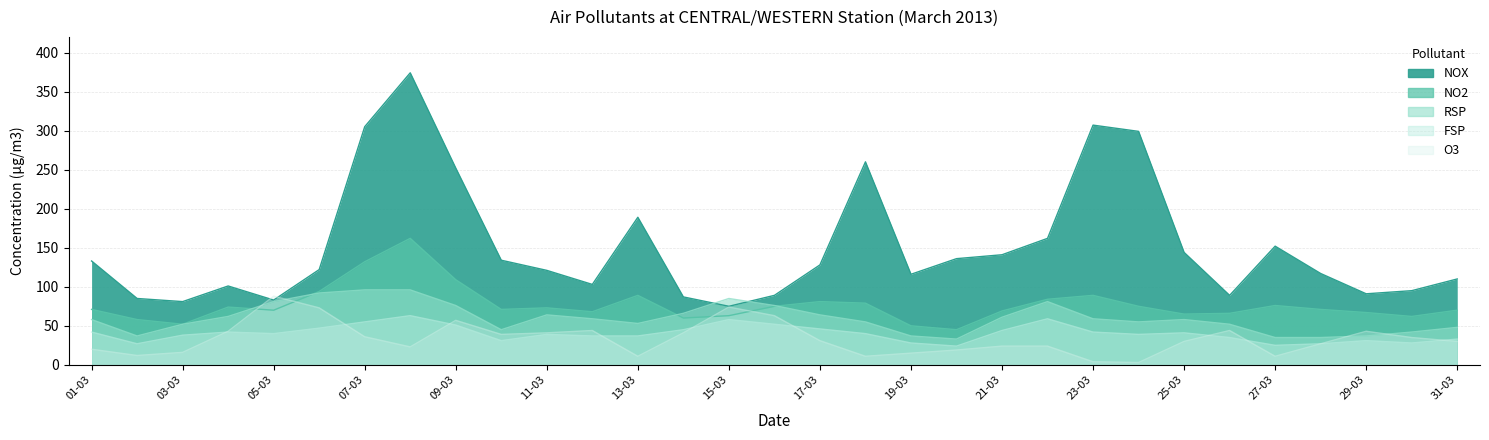

What is the average value of the O3 series?

33